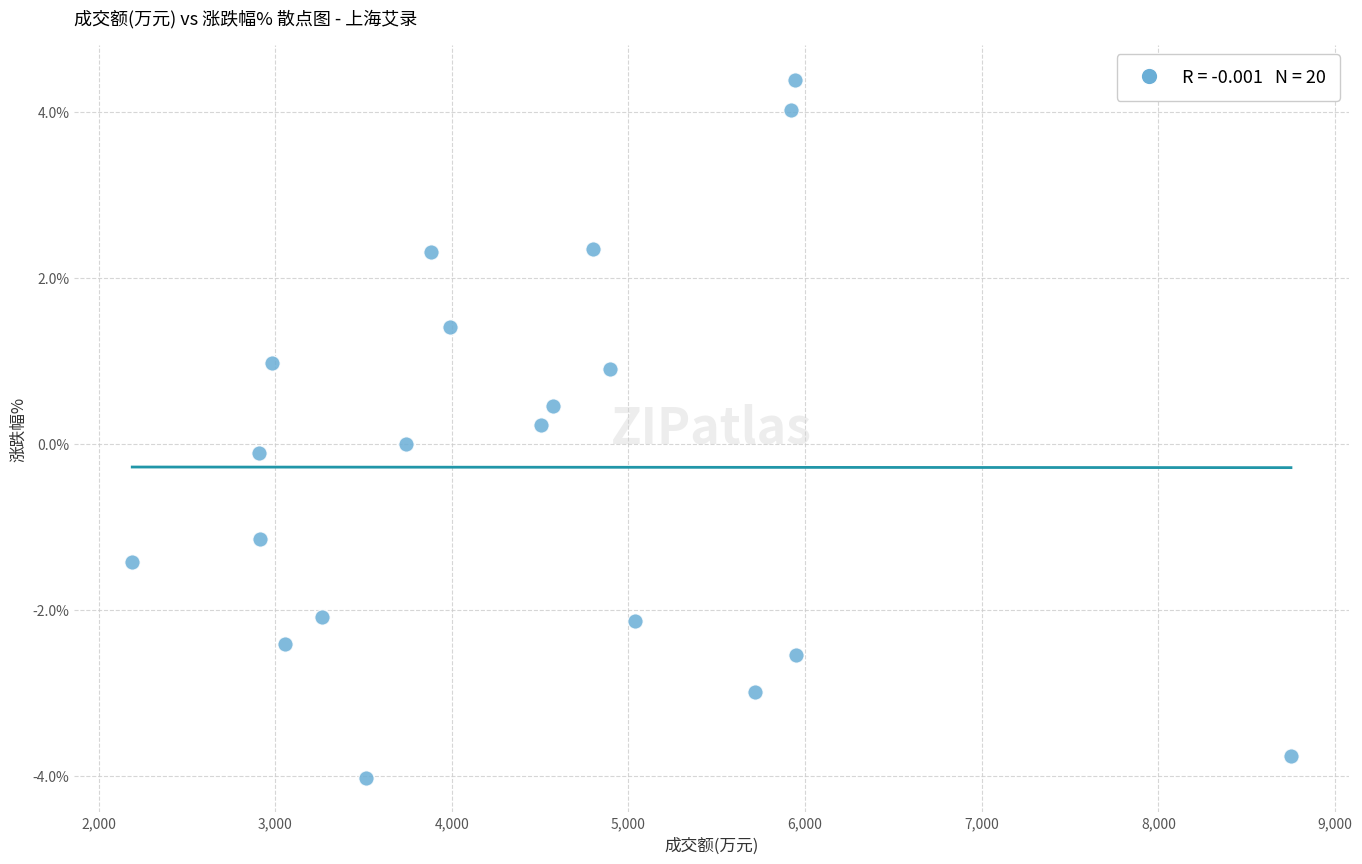

What is the range of Y values (max minus min)?

8.4